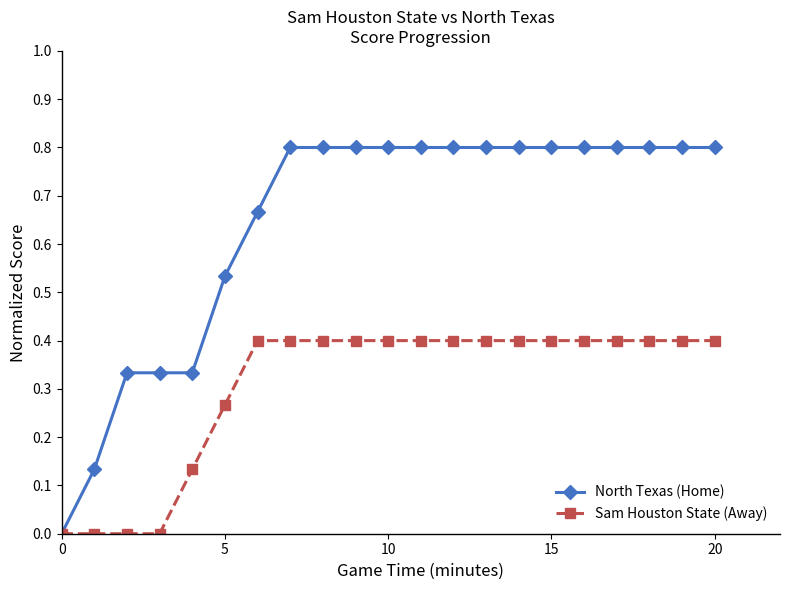

What is the maximum value shown in the chart?

0.8